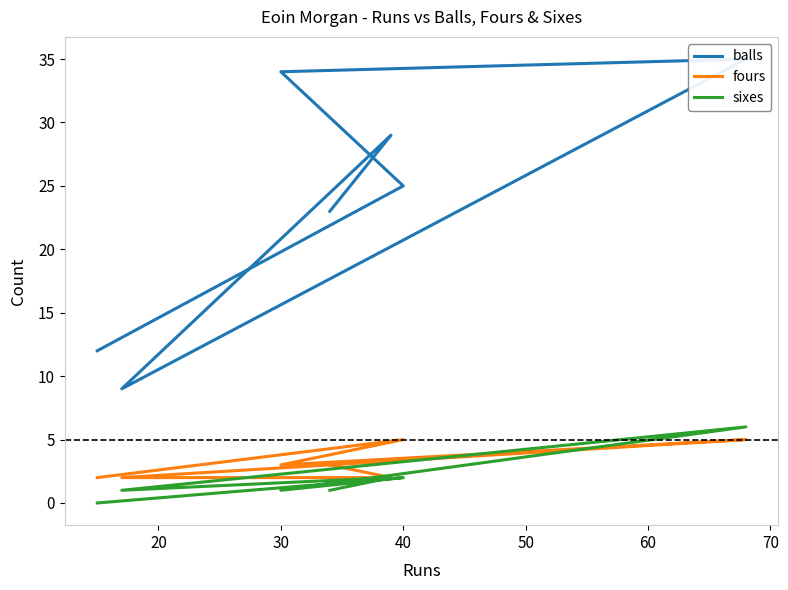

What is the value of the balls point at the 1st from the left?

12